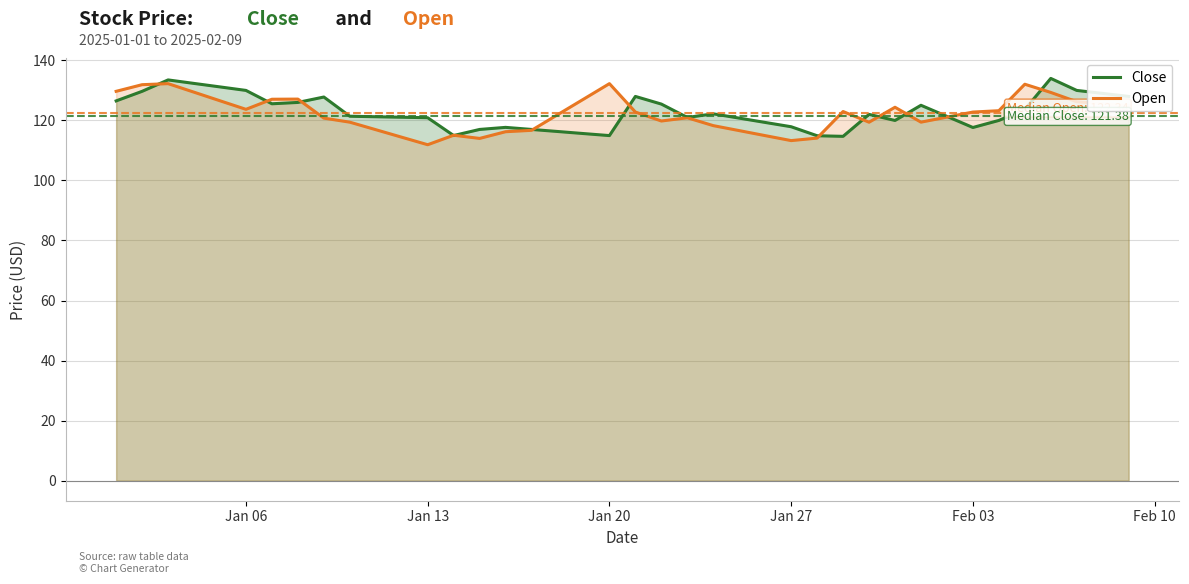

Rank the series by their average value, from lowest to highest.

Open, Close